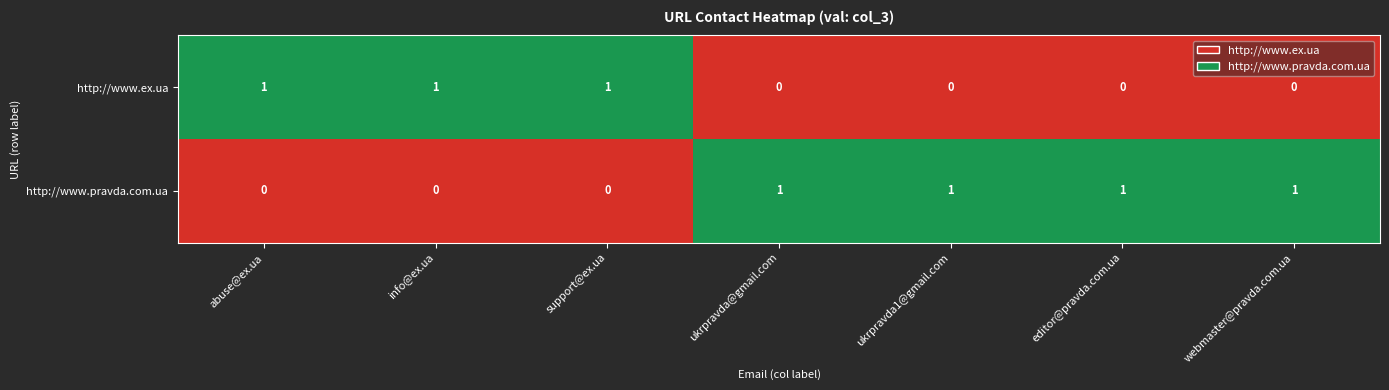

How many http://www.ex.ua values are between 0 and 1?

7